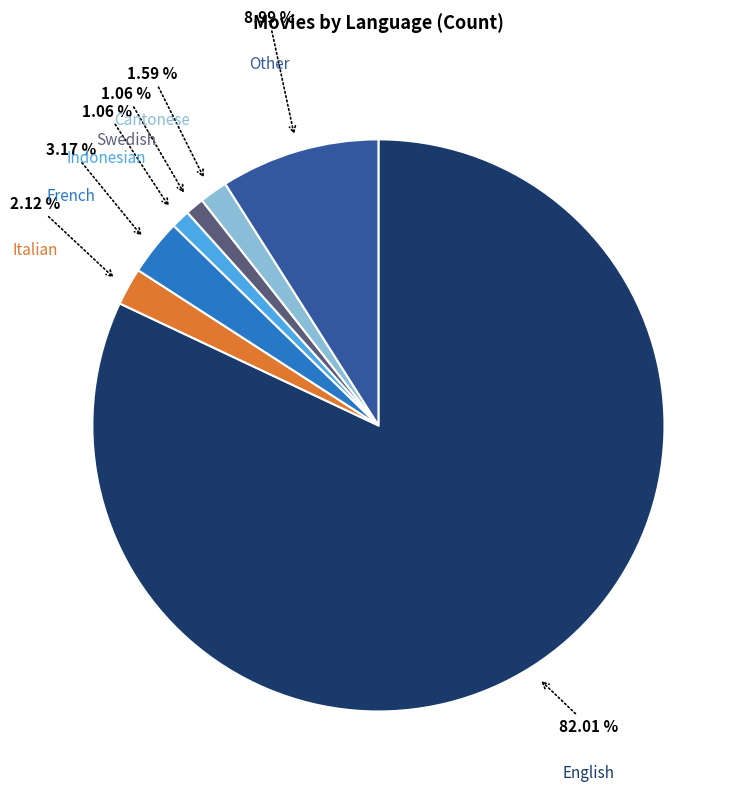

Does any single category account for the majority?

Yes